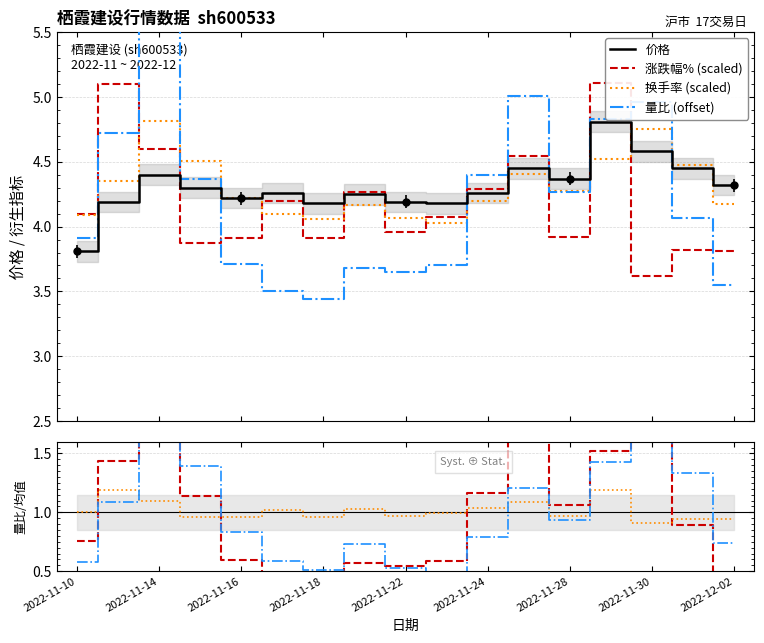

Is it true that 量比 equals 1.6 at 2022-11-10?

False